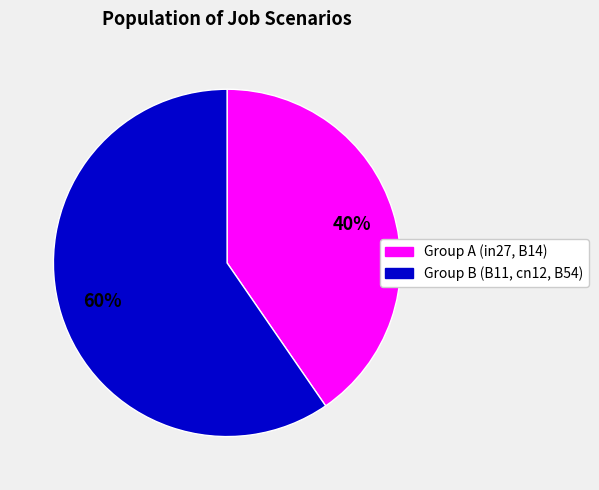

Does any single category account for the majority?

Yes